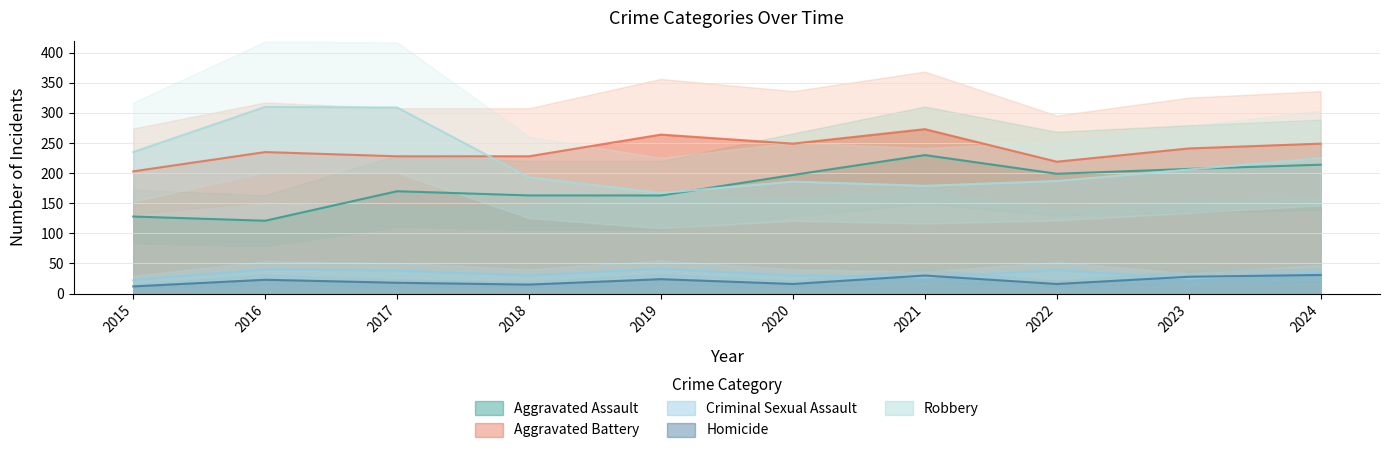

At which category does Robbery reach its first local valley?

2019